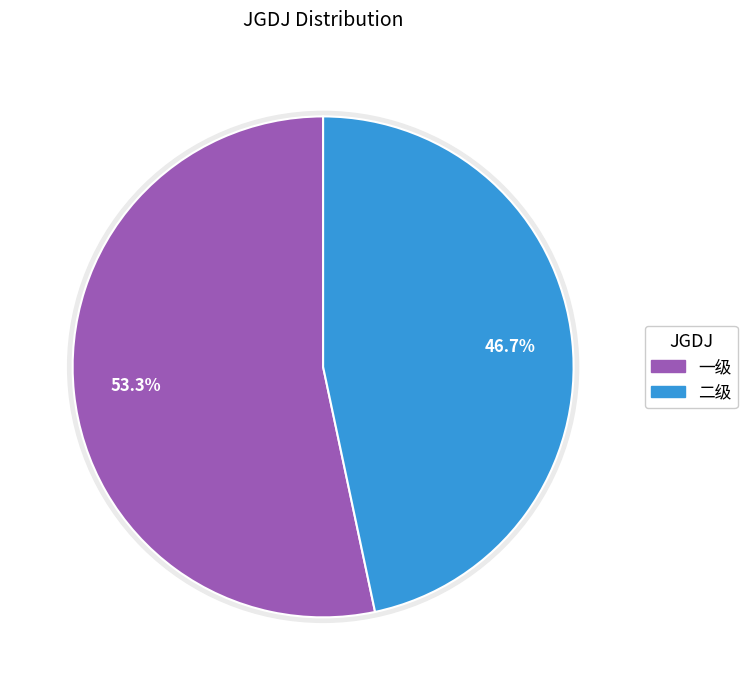

Which category accounts for the majority?

一级